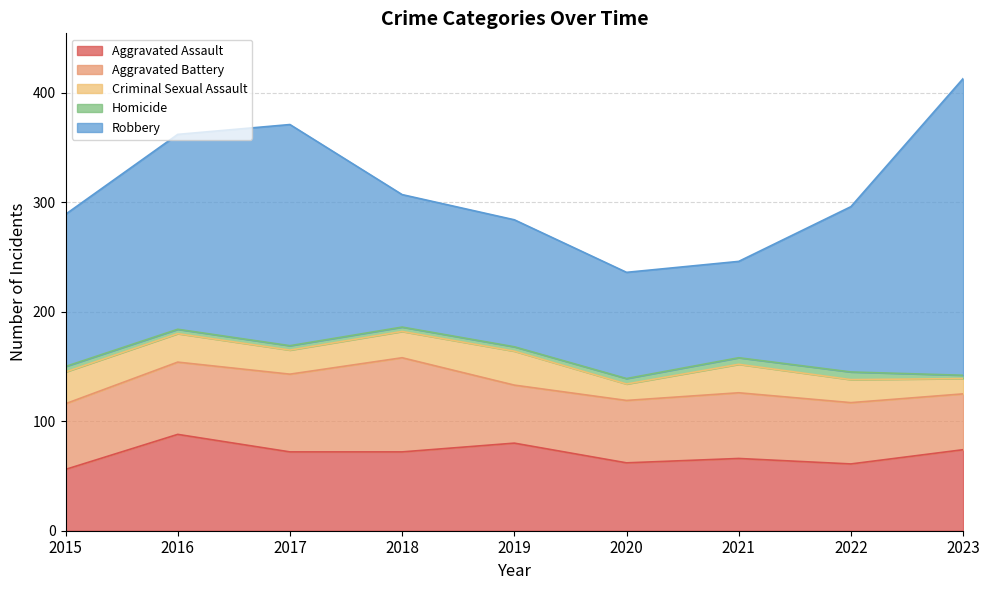

What is the difference between the highest and lowest values at 2015?

134